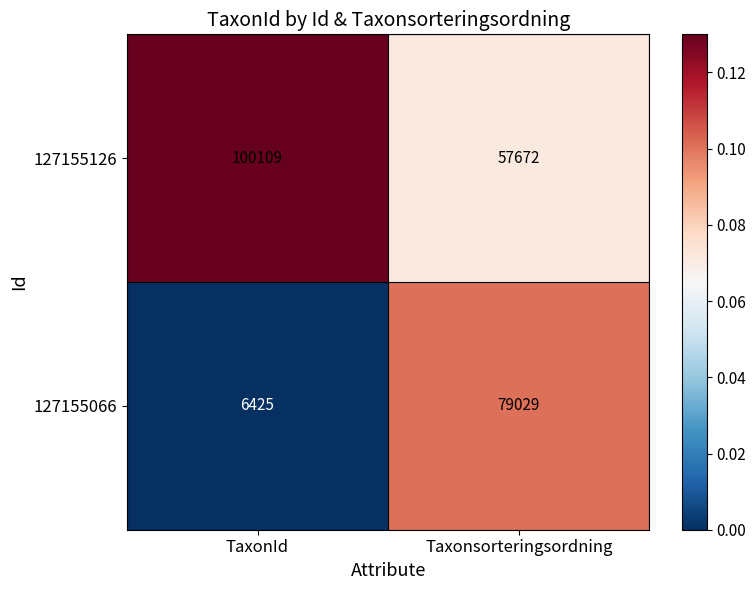

What is the greatest value displayed?

100109